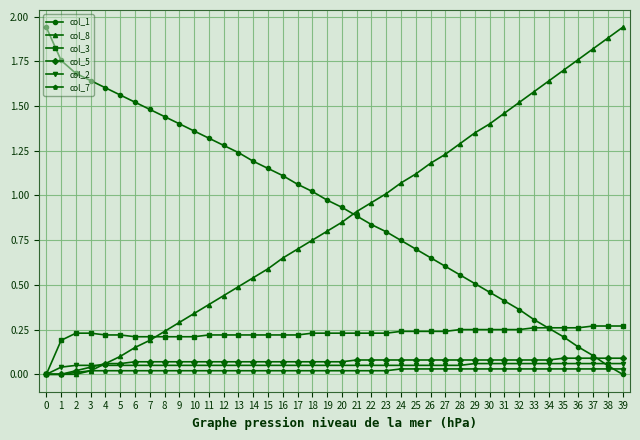

The col_1 series shows 0.6 at 28. True or false?

True